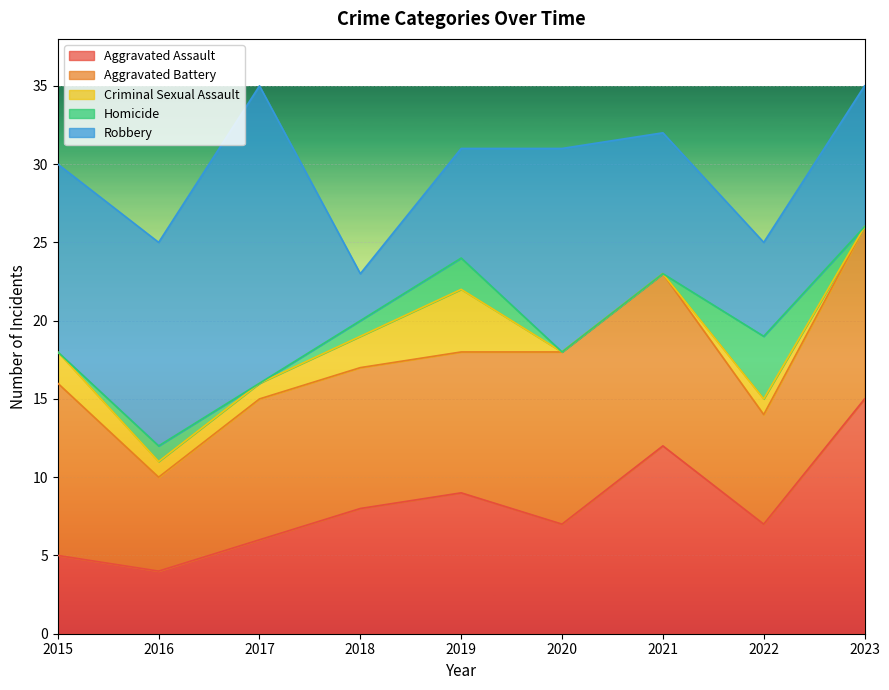

Is the value of Aggravated Battery at 2016 greater than the value of Robbery at 2020?

No